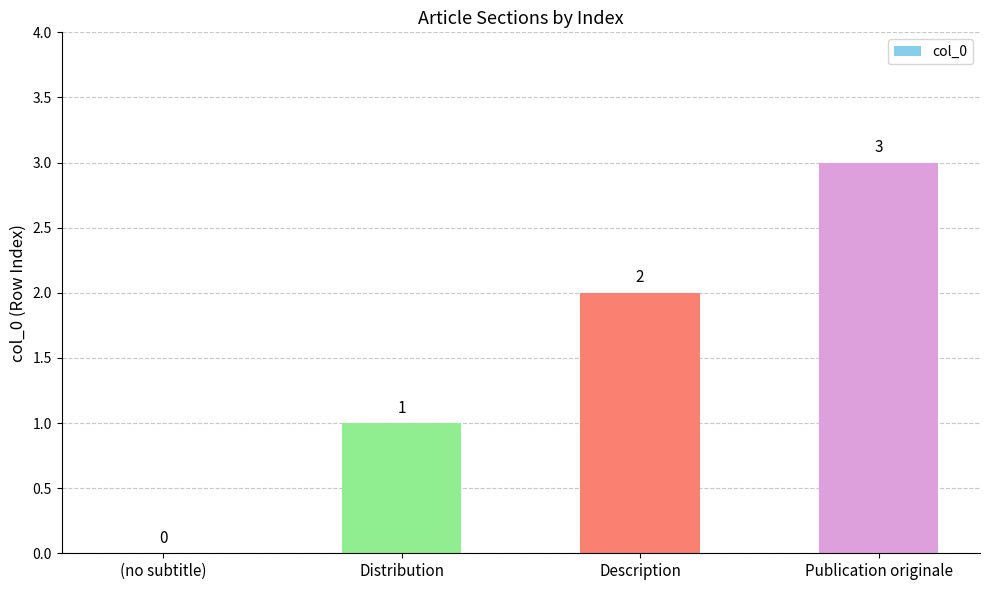

Is it true that the value at Description is 1?

False